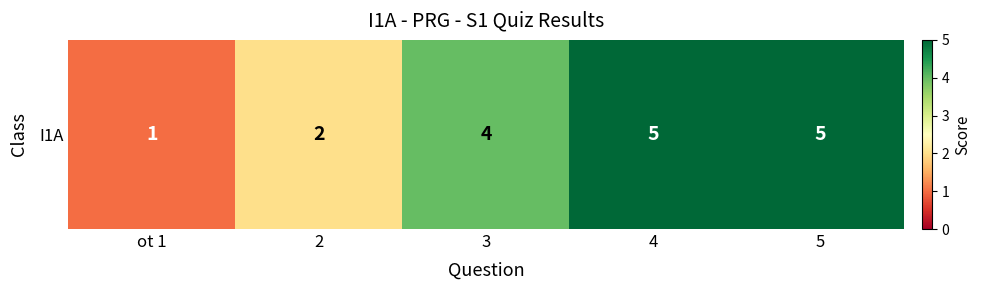

Where does the data first go above 4?

4